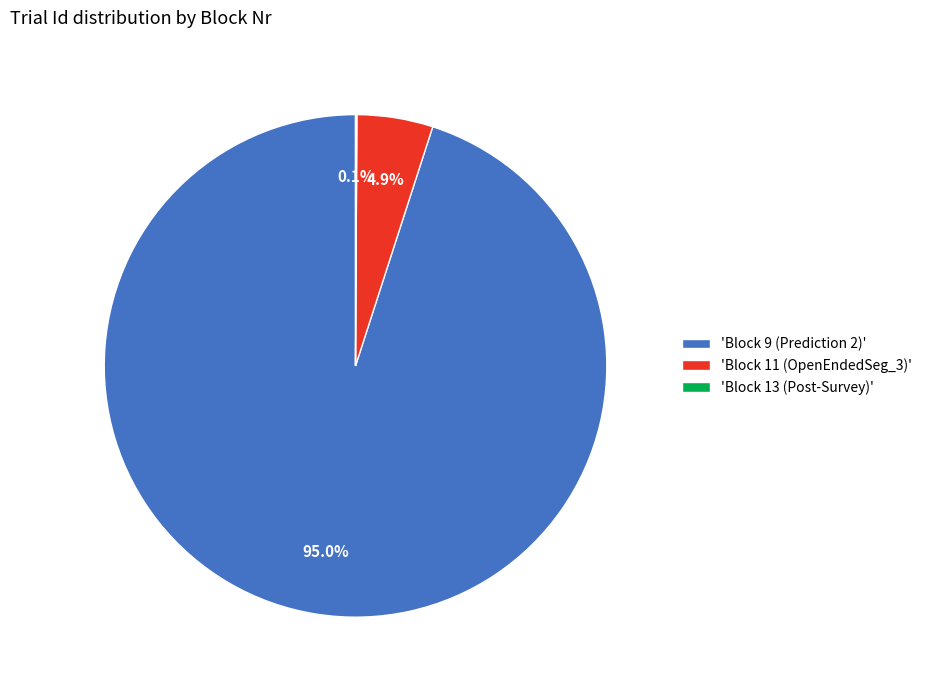

Which category accounts for the majority?

'Block 9 (Prediction 2)'